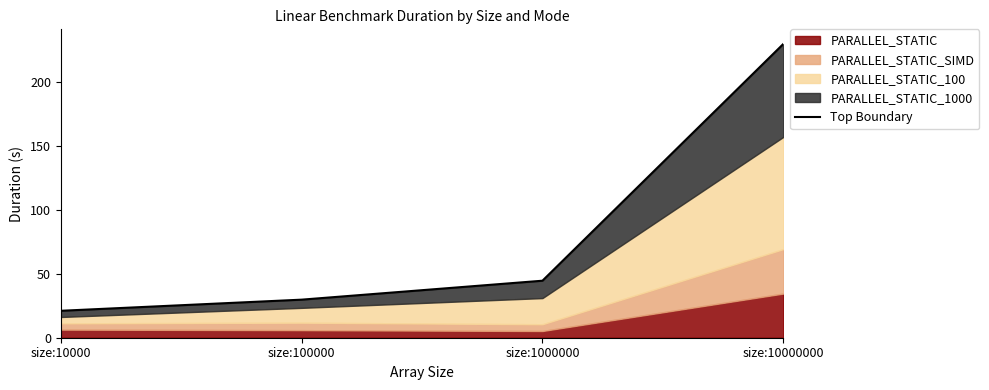

Count the number of categories in the chart.

4